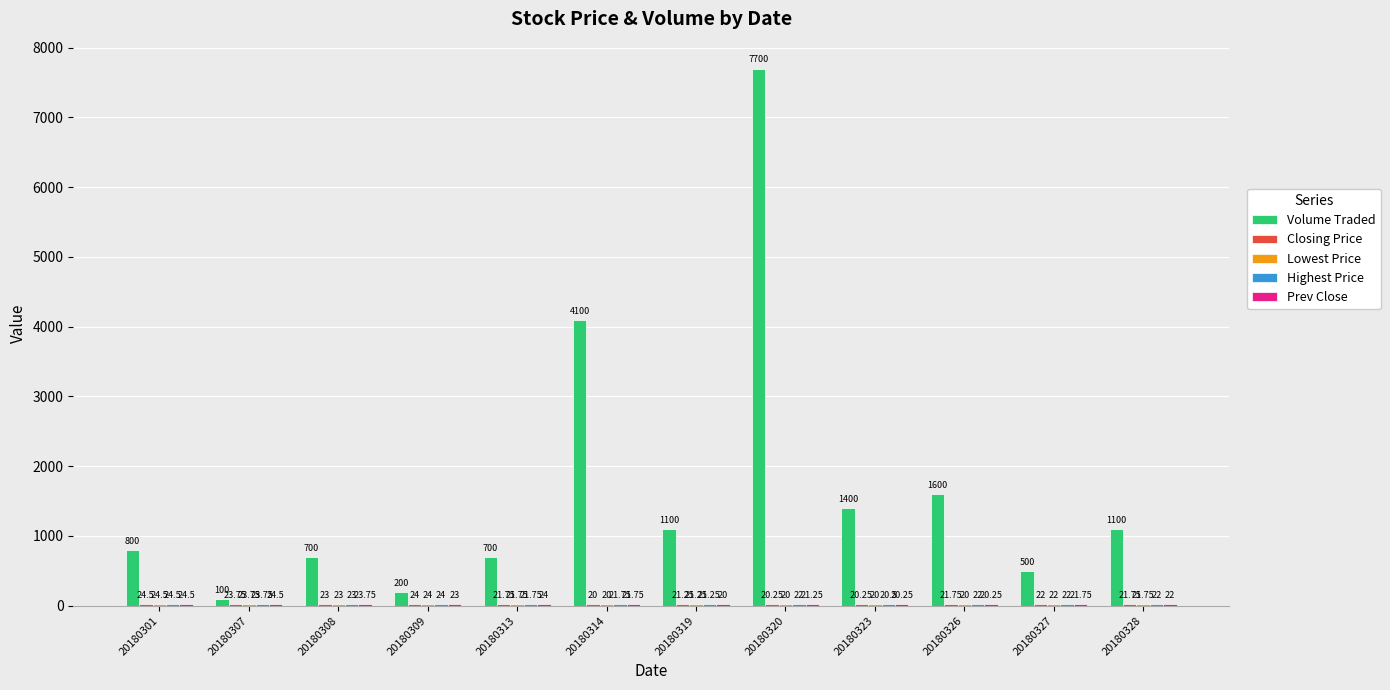

Between 20180308 and 20180323, which series saw the biggest shift?

Volume Traded